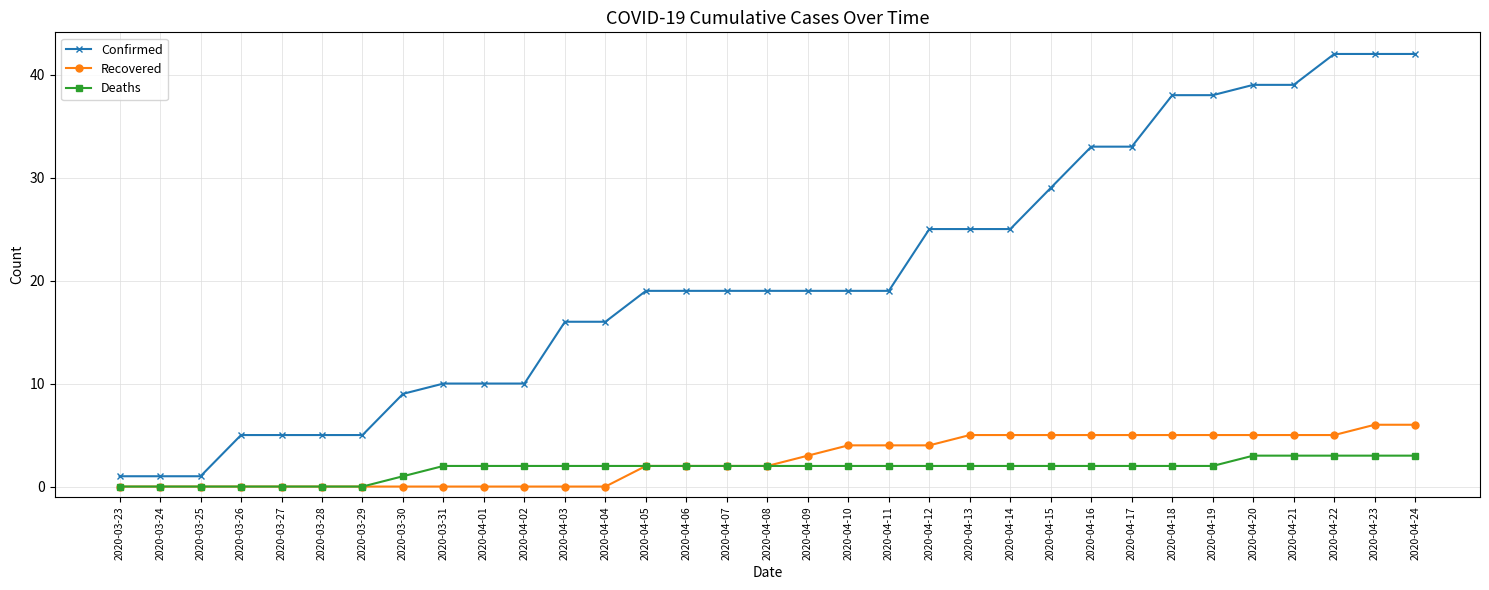

What is the spread (max minus min) of values at 2020-03-29?

5